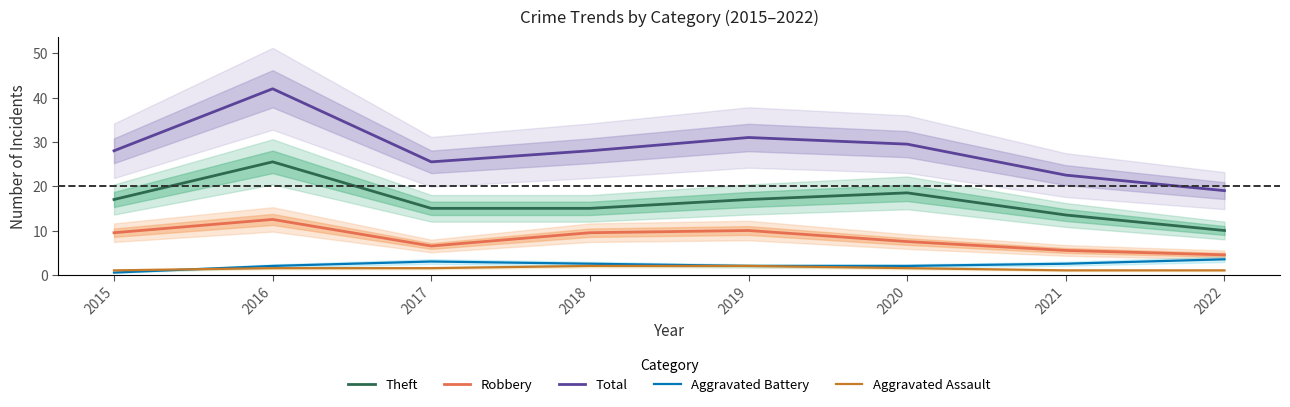

Where is the first local maximum for Total?

2016